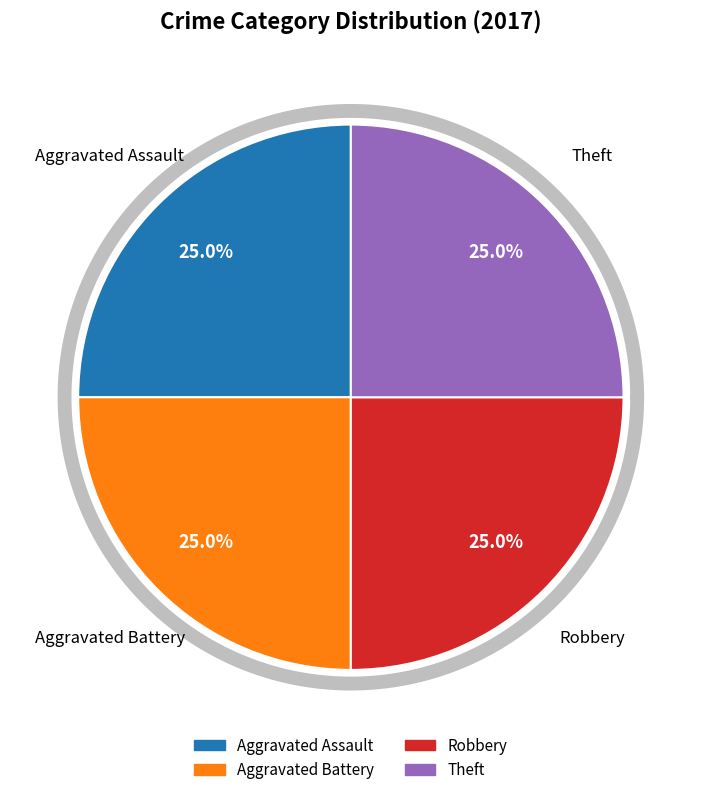

True or false: Criminal Sexual Assault accounts for 1% of the total.

False